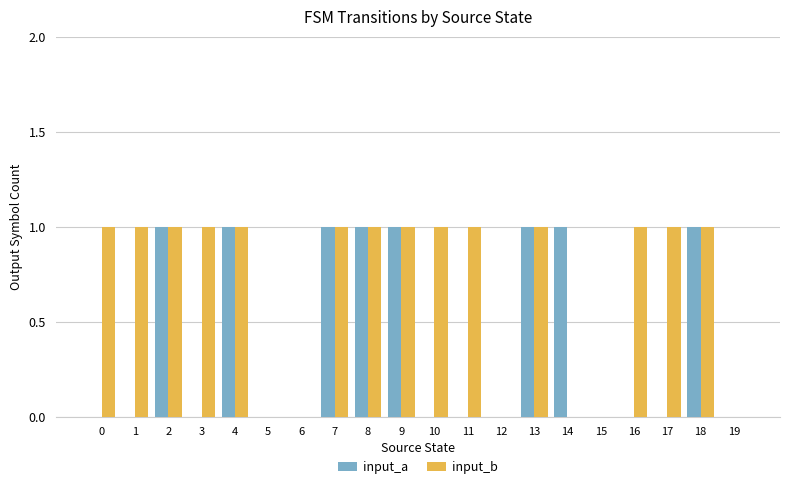

Which series changed the most between 3 and 18?

input_a